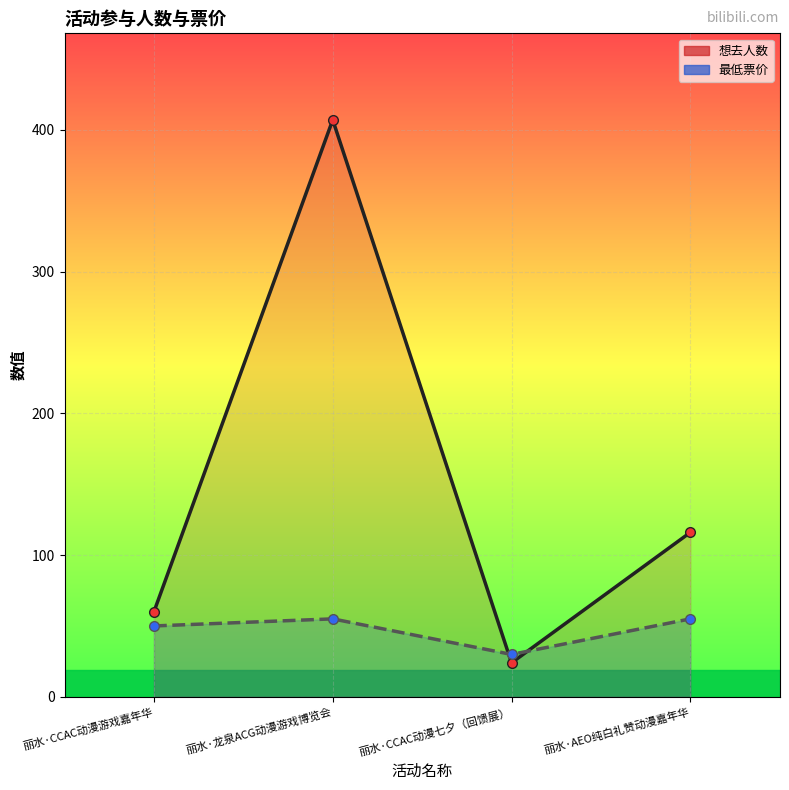

What is the average value of the 最低票价 series?

47.5